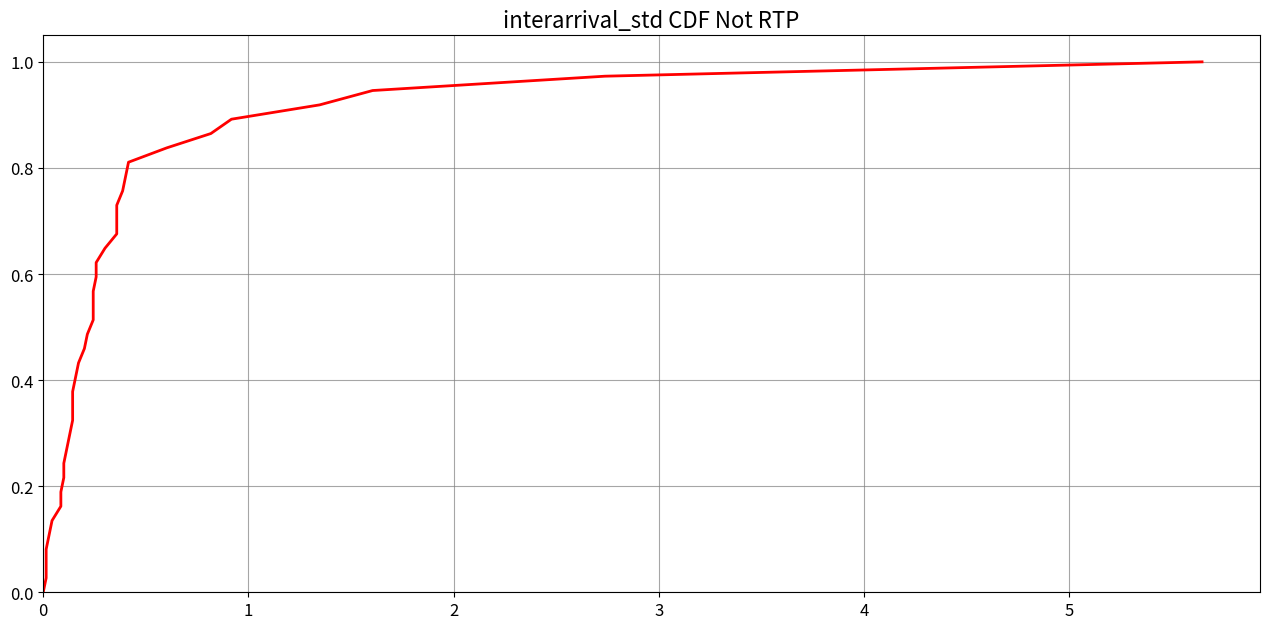

Count the number of categories in the chart.

38